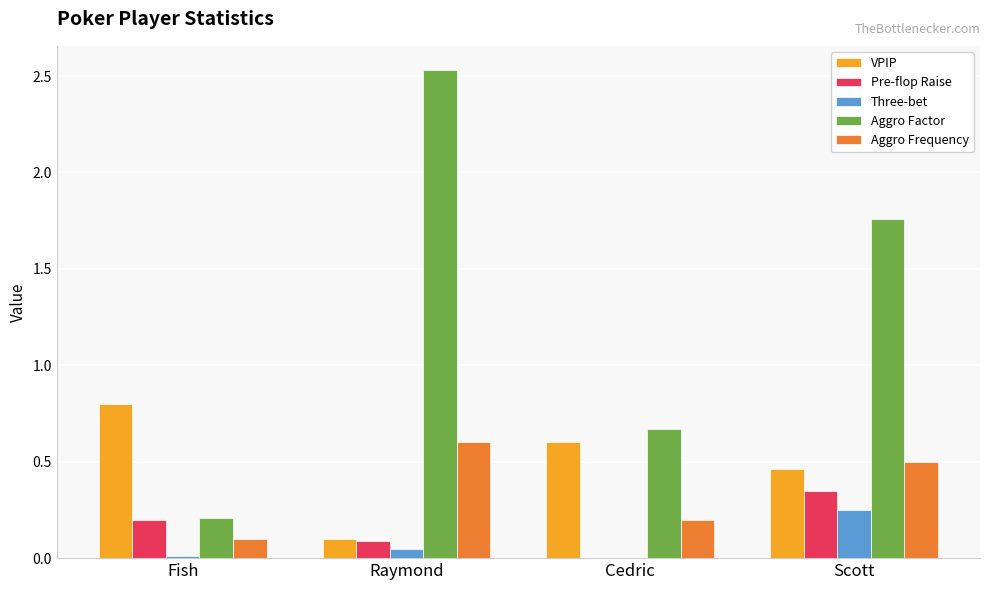

What is the sum of all Pre-flop Raise values?

0.6